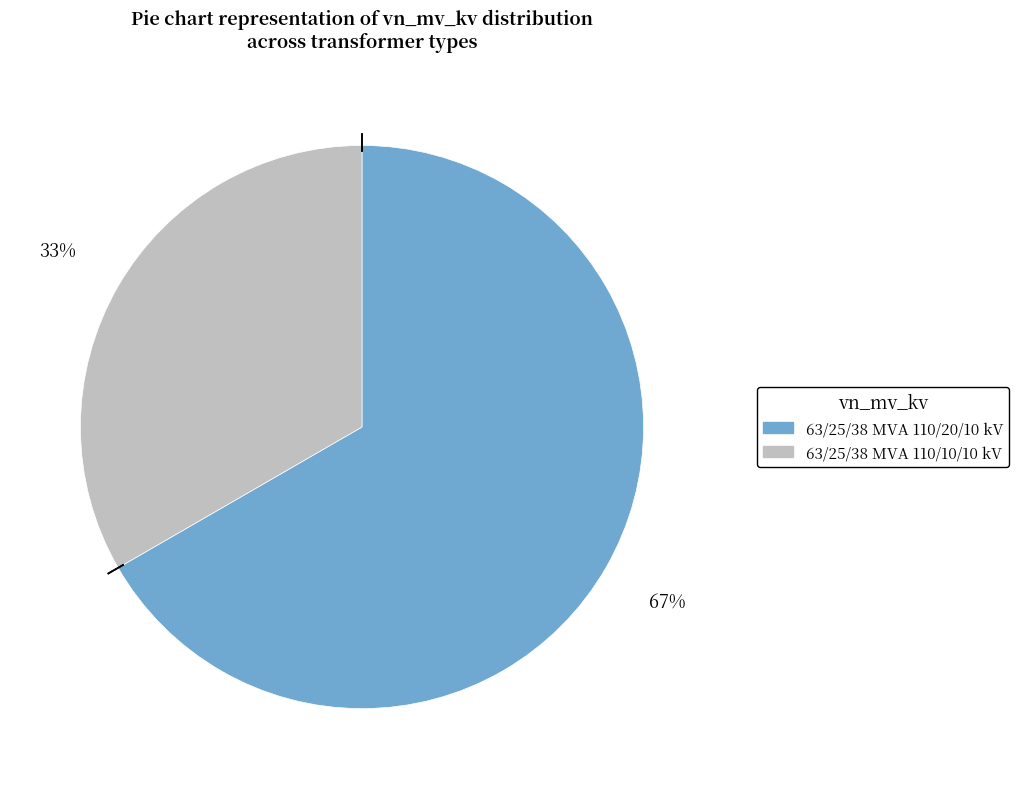

Is it true that 63/25/38 MVA 110/10/10 kV is 33% of the pie?

True